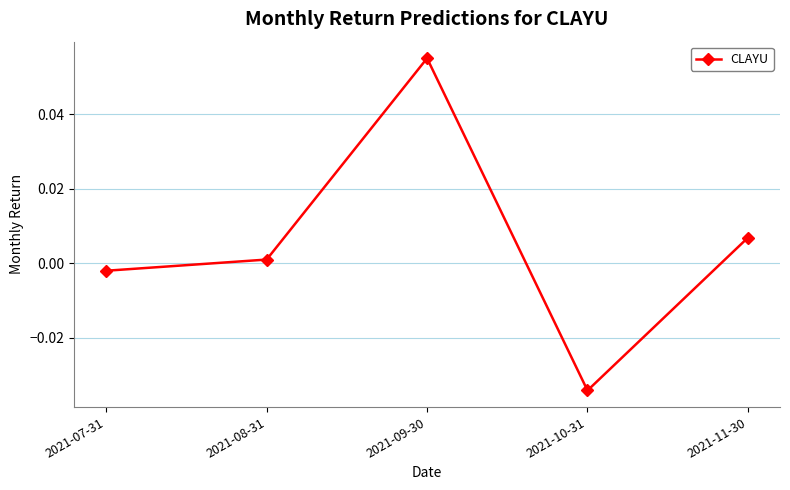

Rank the categories by value from lowest to highest.

2021-10-31, 2021-07-31, 2021-08-31, 2021-11-30, 2021-09-30